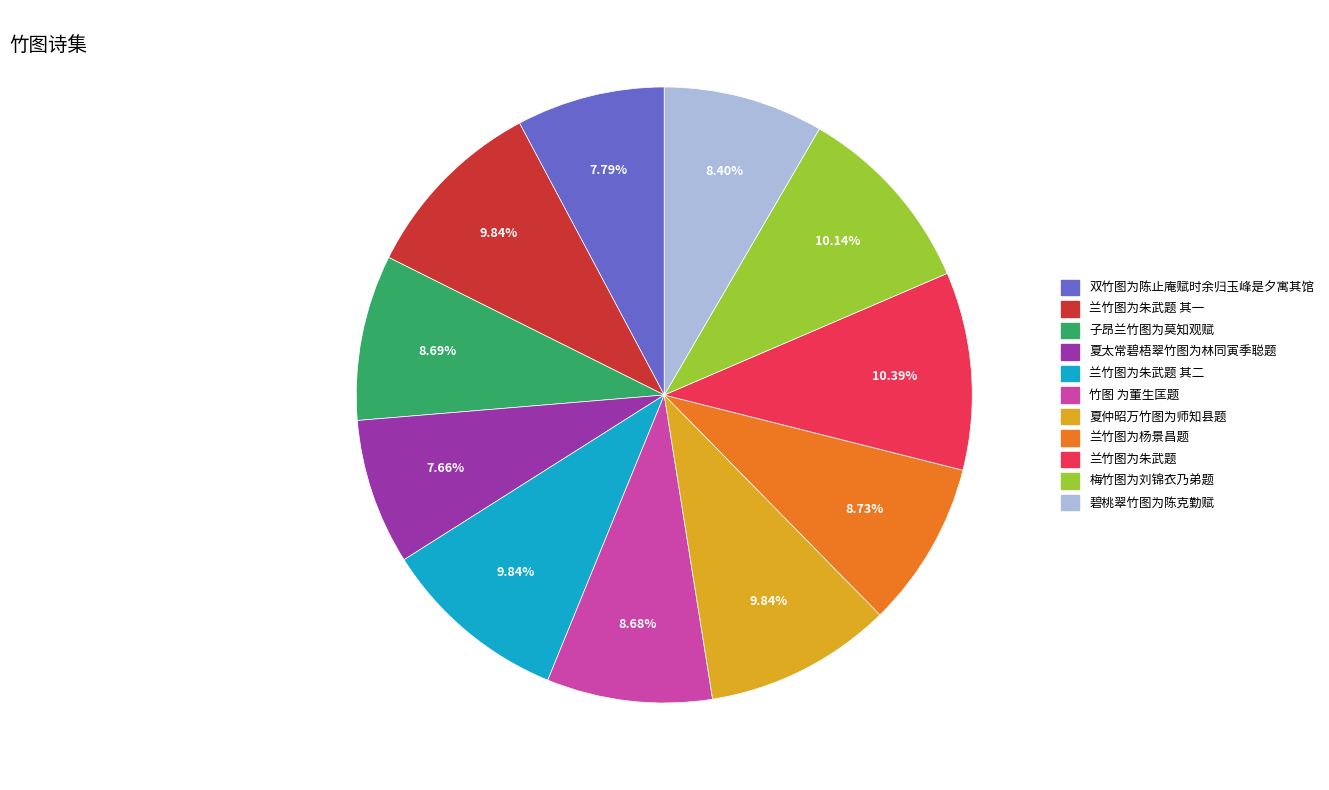

Does any single category account for the majority?

No